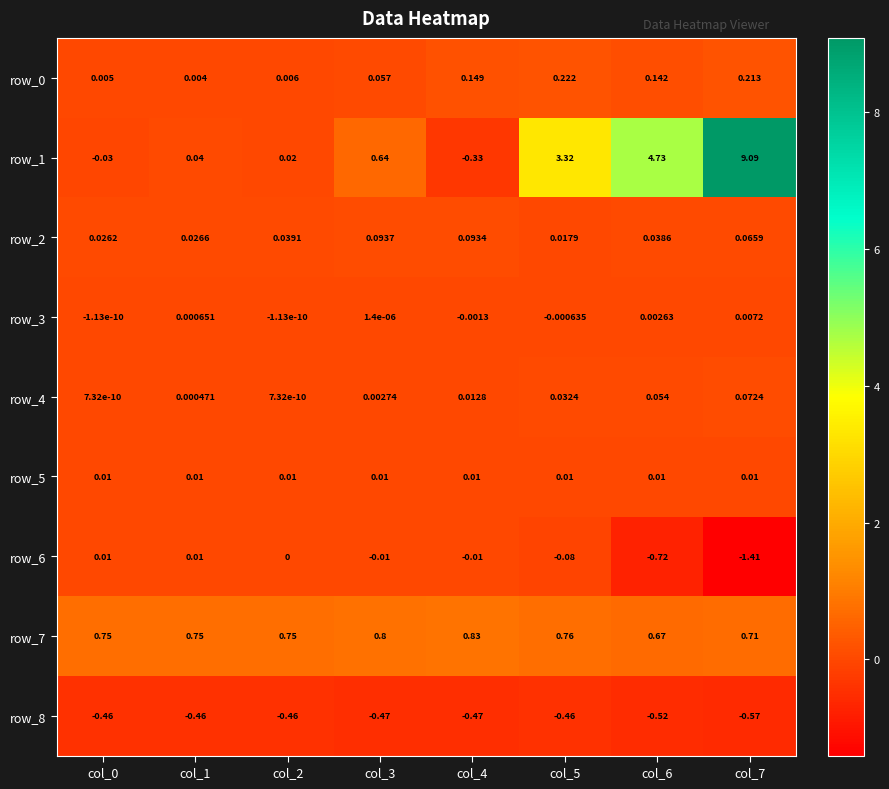

The row_0 series shows 0.0 at col_0. True or false?

True